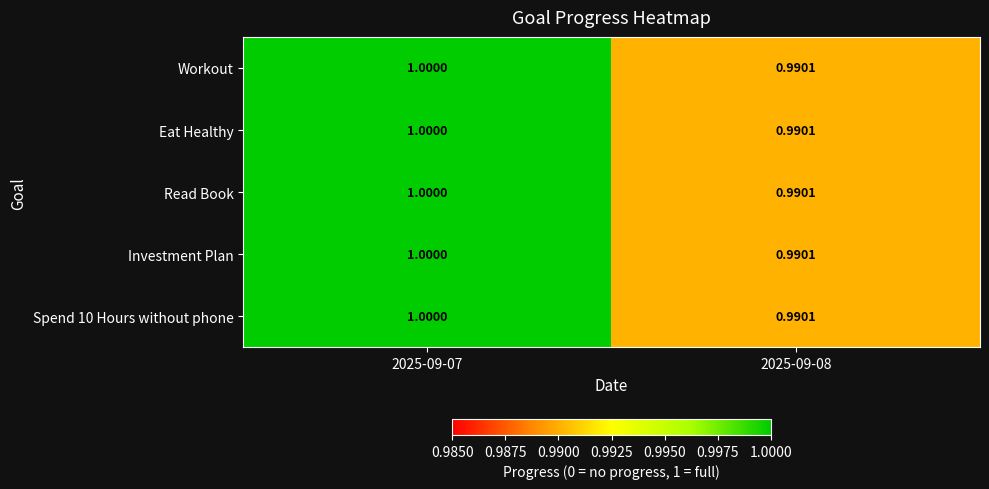

How many values in the Eat Healthy series are below 1?

1